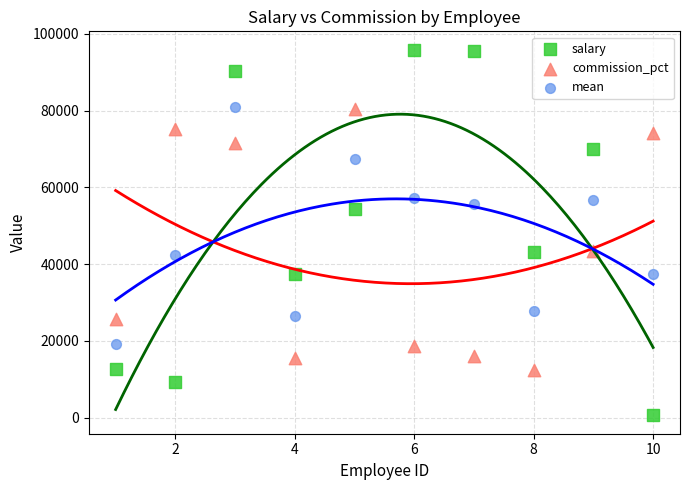

What are all the series names shown in the legend?

salary, commission_pct, mean